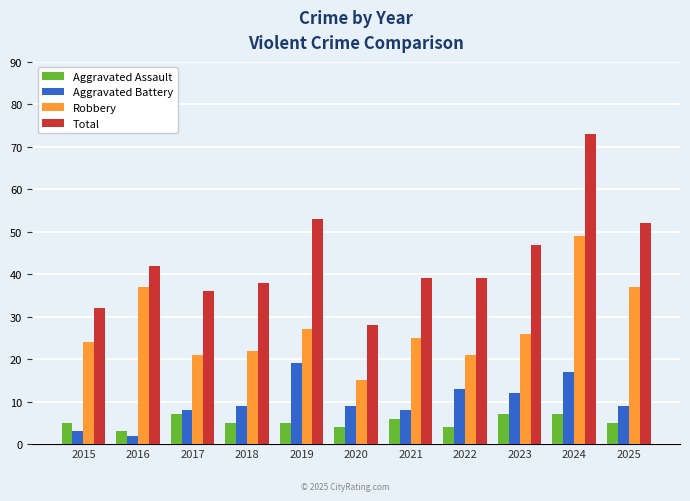

Is it true that Aggravated Assault equals 4 at 2022?

True